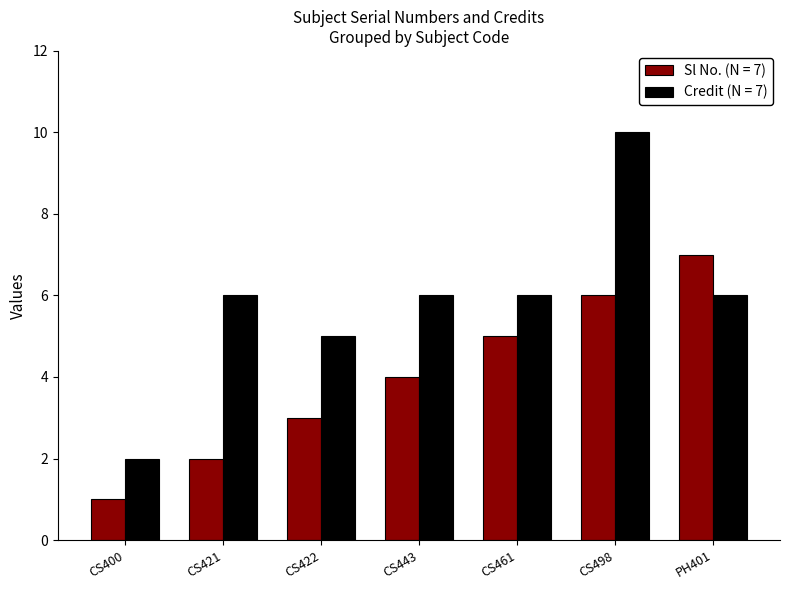

At which label does Credit (N = 7) reach its peak?

CS498